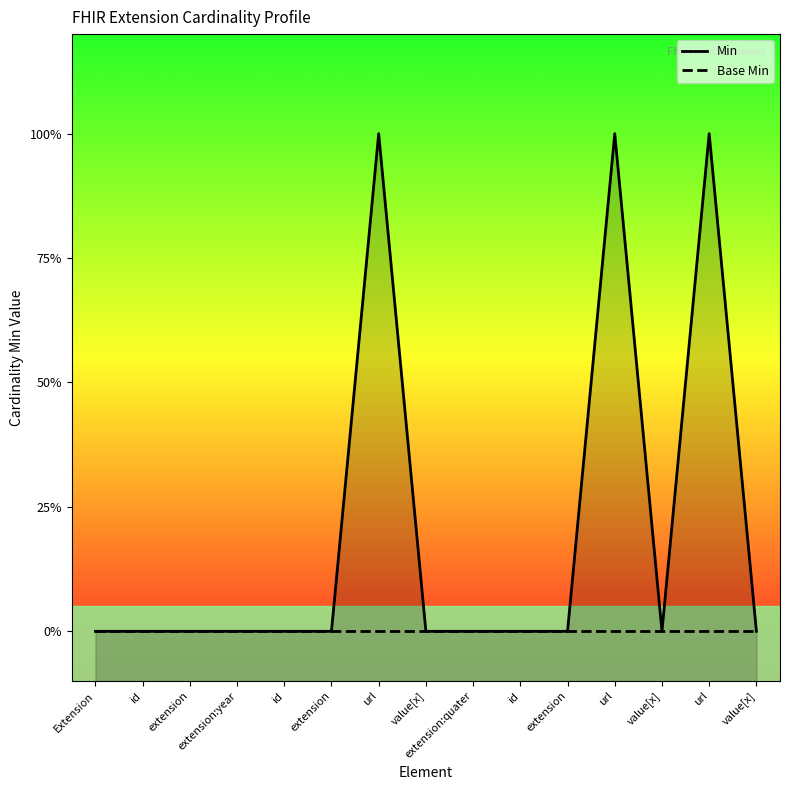

True or false: Base Min and Min cross at least once.

False